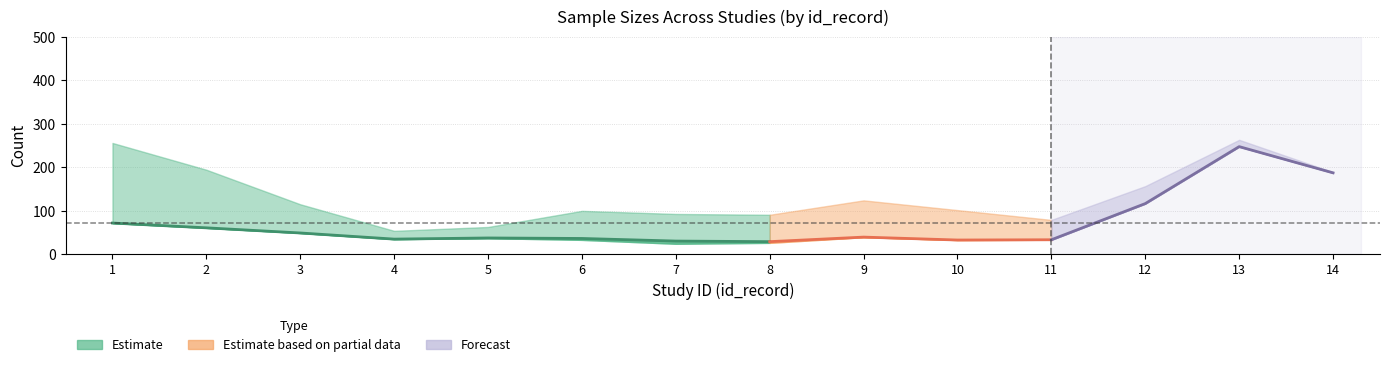

In n_total, how many points are lower than both neighbors (excluding endpoints)?

3